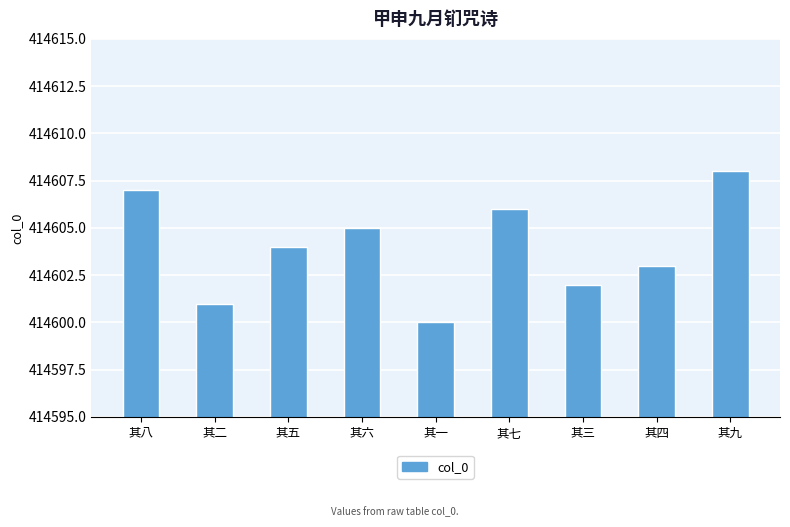

How many distinct data groups are displayed?

1